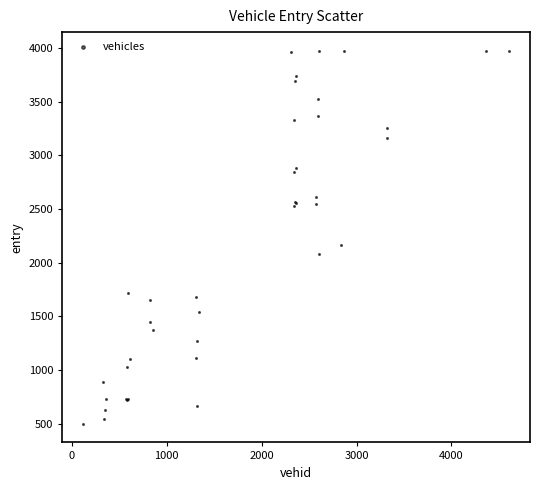

What Y value in the scatter plot is closest to 2236?

2163.9